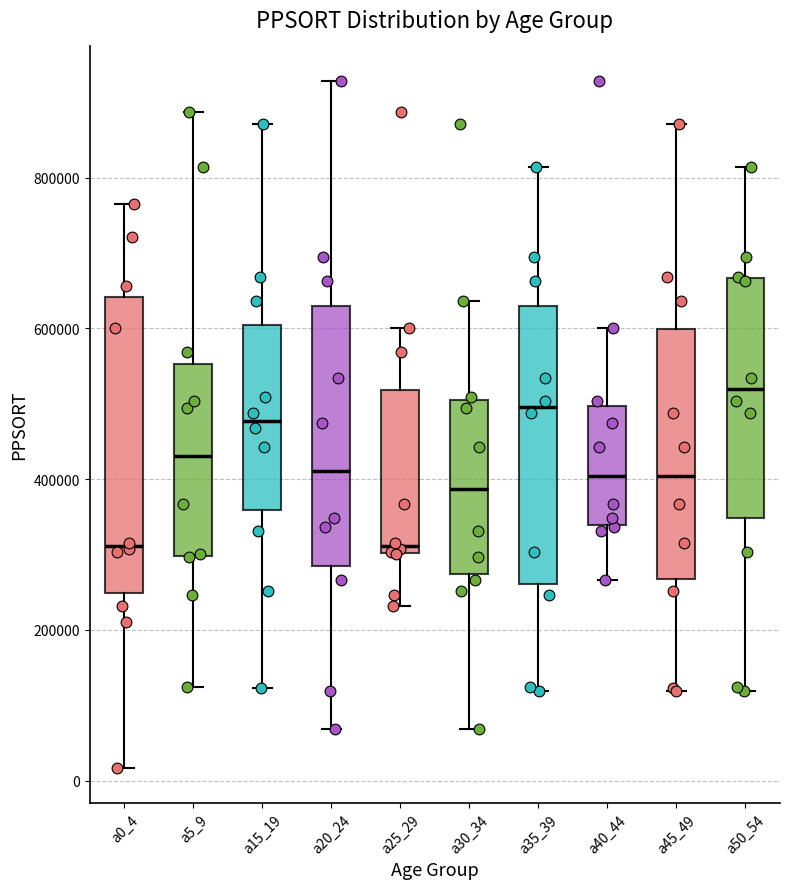

Where is the upper edge of the box for a5_9 on the y-axis? The values are not printed on the chart, so give them approximately, as read against the axis.

560000